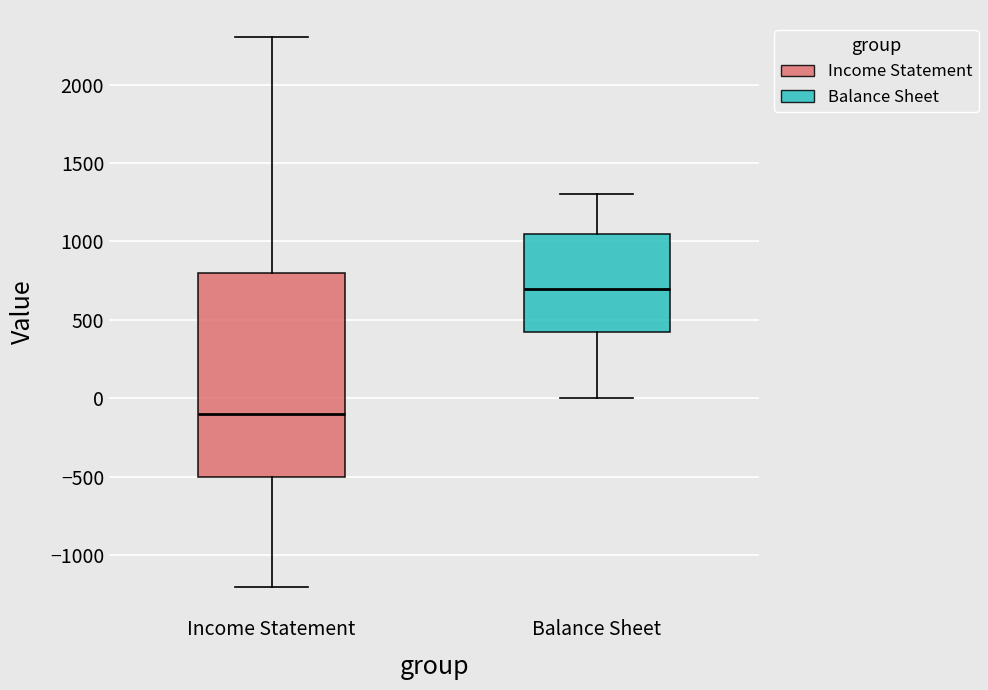

Reading left to right, transcribe this box plot: for each box, give where its median line is, the range the box spans, and where its two whiskers end, as read against the y-axis. The values are not printed on the chart, so give them approximately, as read against the axis.

Income Statement: median -100, box -500 to 800, whiskers -1200 to 2300
Balance Sheet: median 700, box 450 to 1050, whiskers 0 to 1300